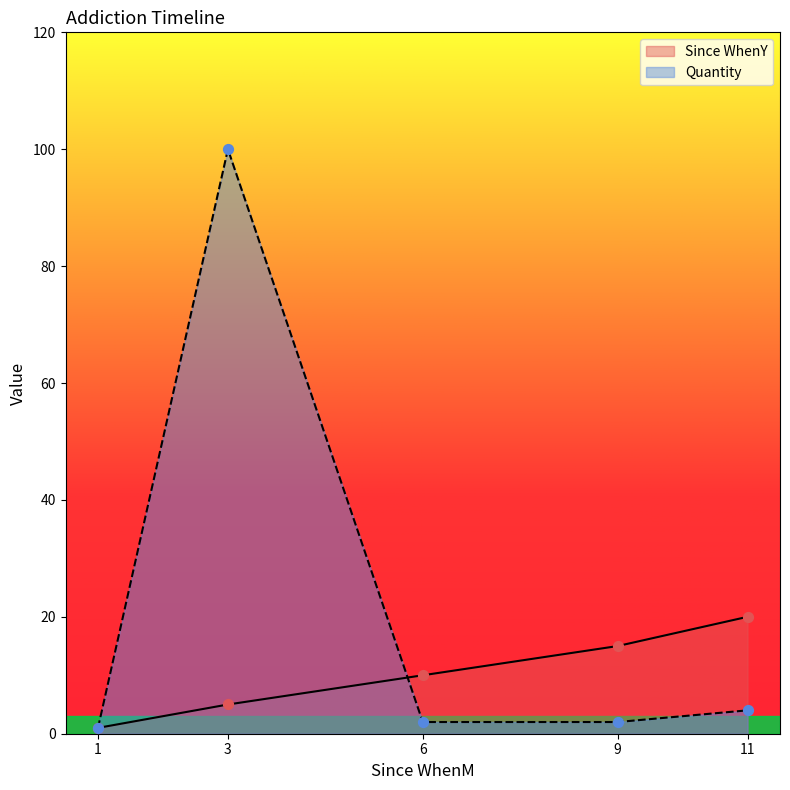

What is the total value across all series at 3?

105